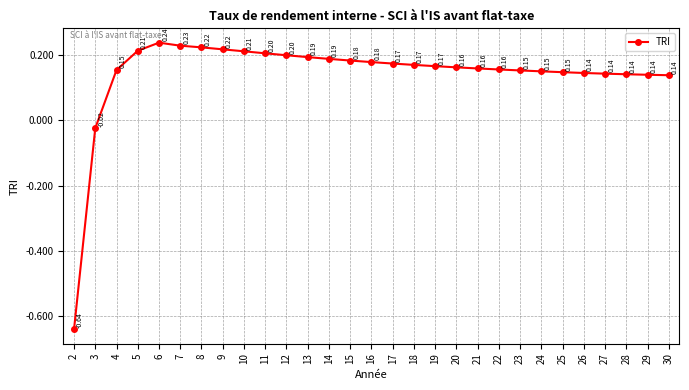

Count the number of data series in this chart.

1